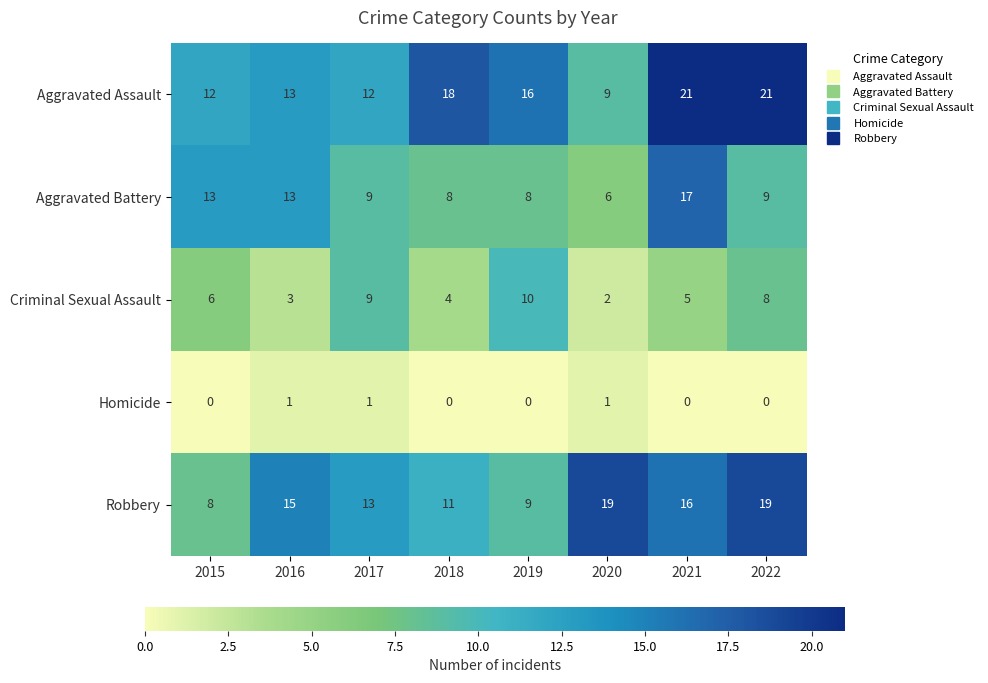

Which series changed the most between 2018 and 2020?

Aggravated Assault